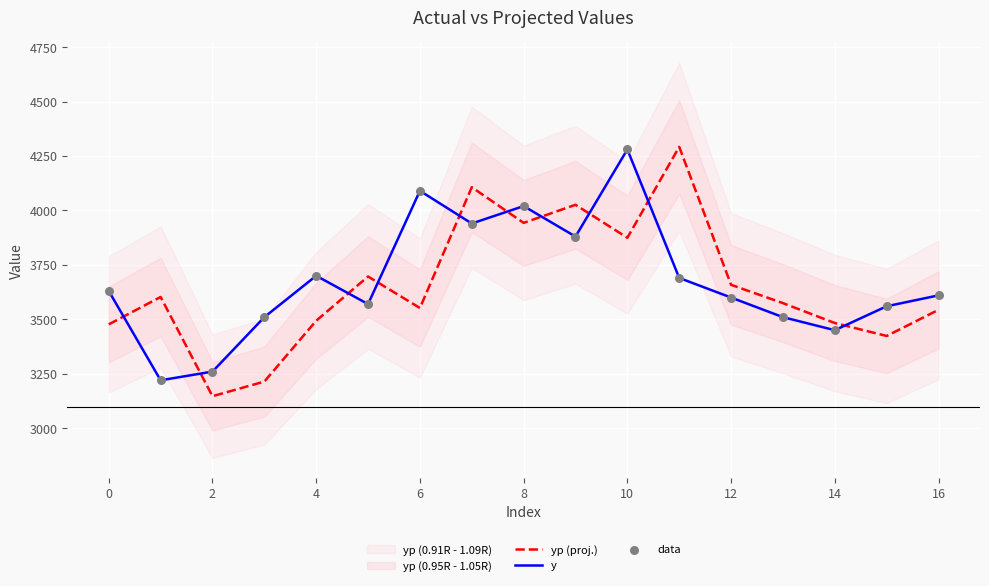

Which series has the widest spread of Y values?

yp (proj.)